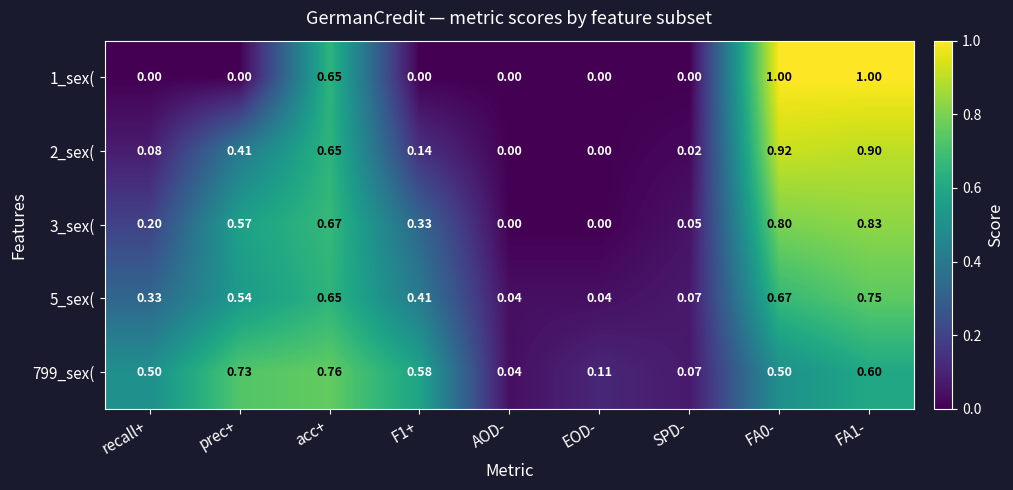

What is the total value across all series at acc+?

3.4